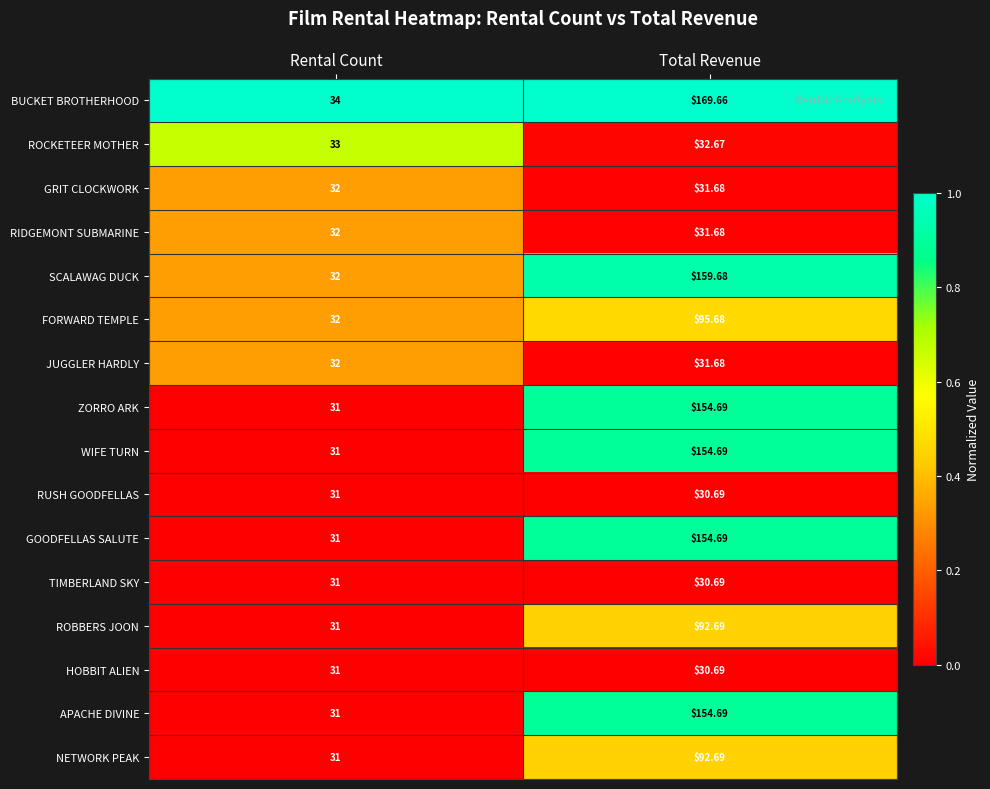

Rank the categories by NETWORK PEAK value from highest to lowest.

Total Revenue, Rental Count